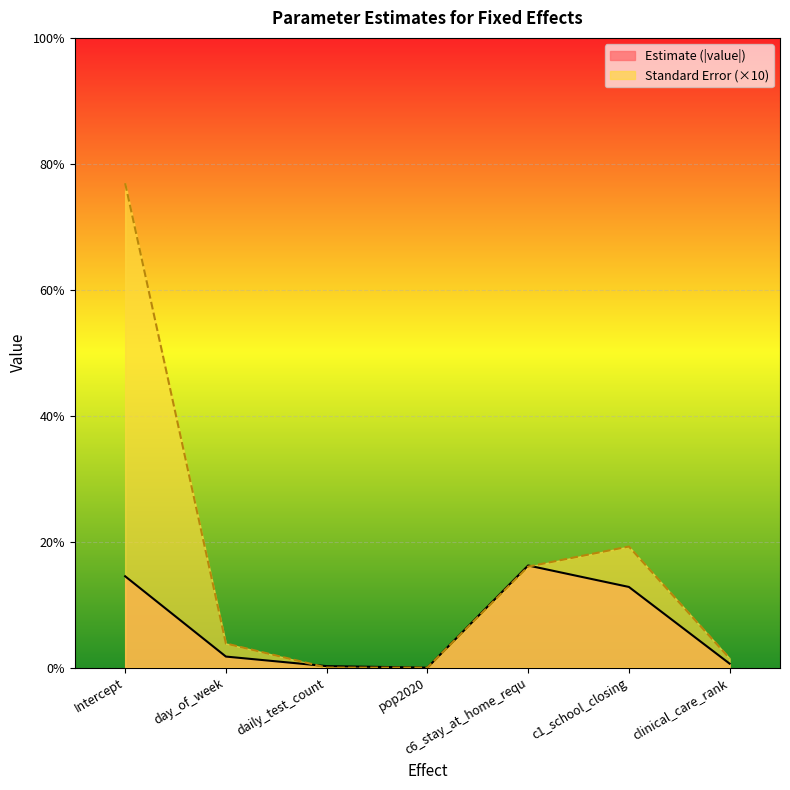

Does the chart display data point markers on the line(s)?

No